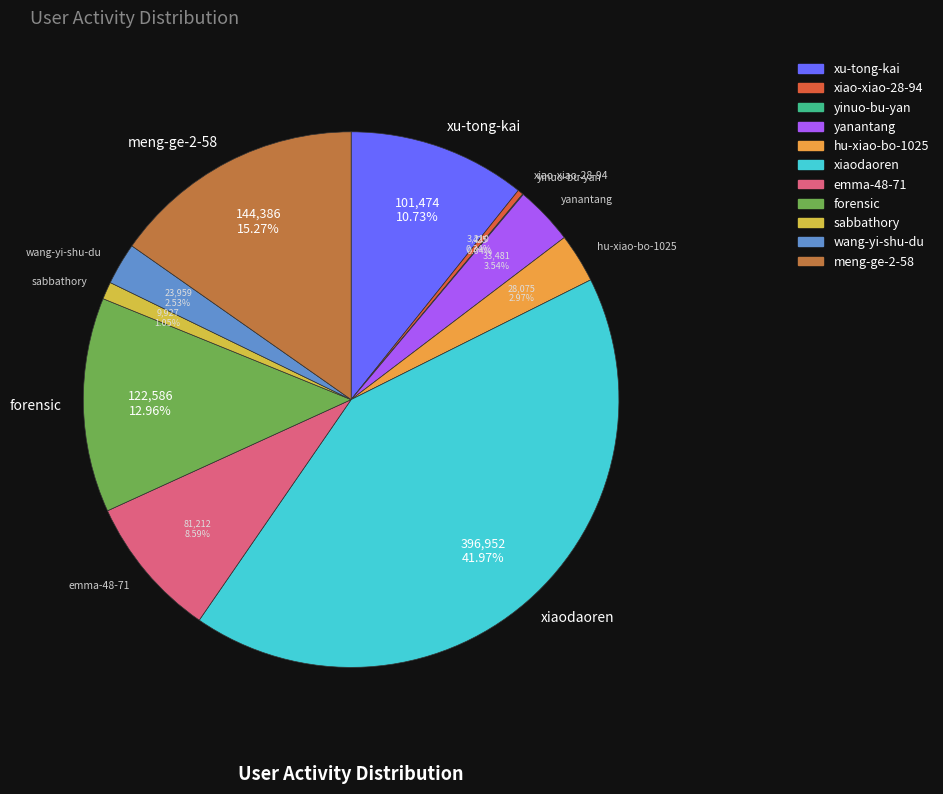

What portion of the pie excludes xu-tong-kai?

89.3%